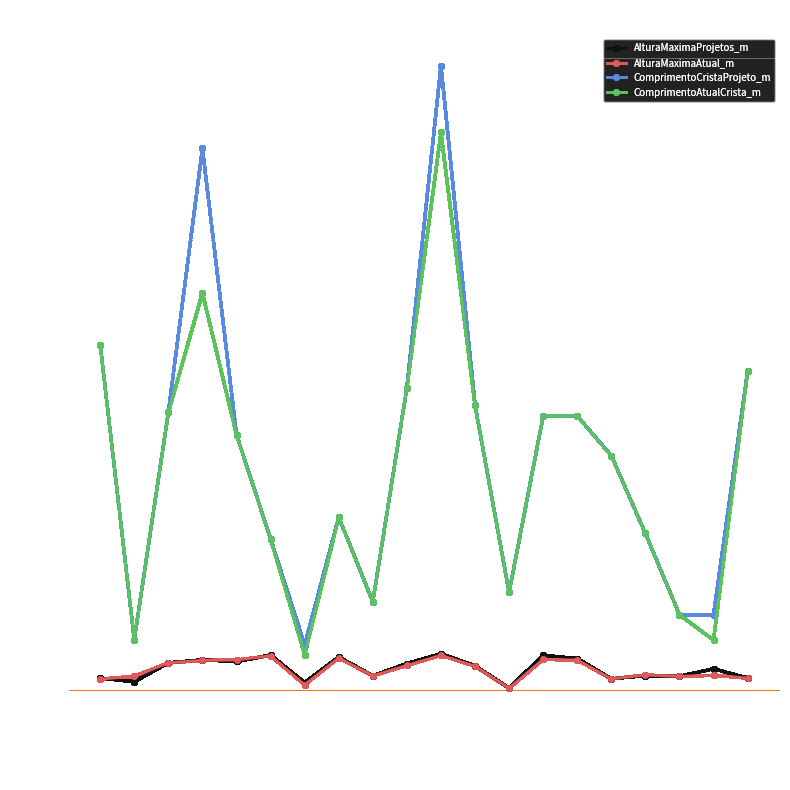

What is the difference between the ComprimentoCristaProjeto_m values at 10118 and 8286?

207.9